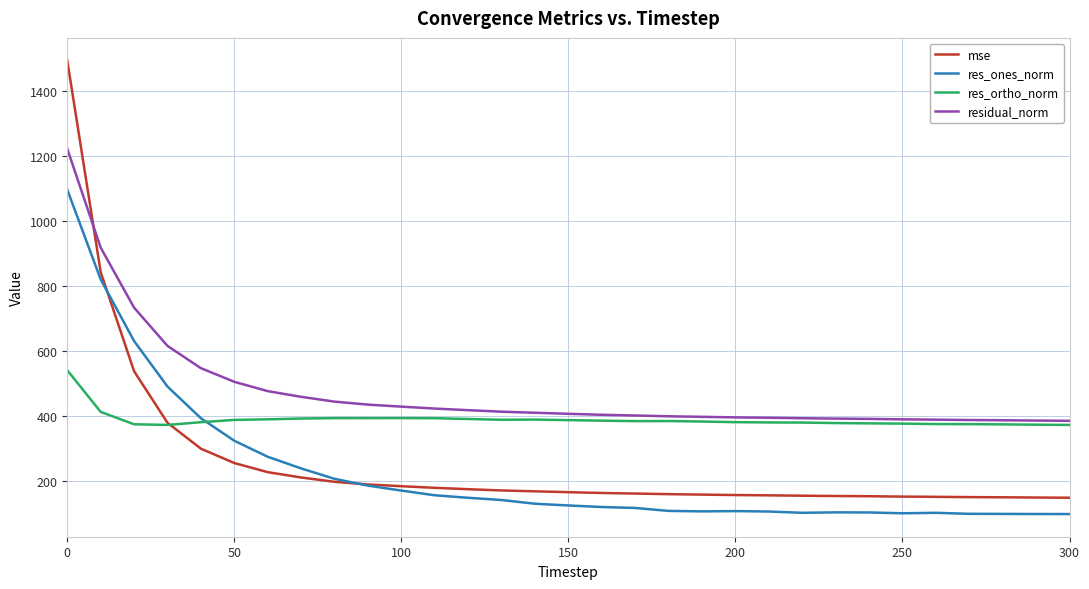

In res_ortho_norm, how many points are lower than both neighbors (excluding endpoints)?

3